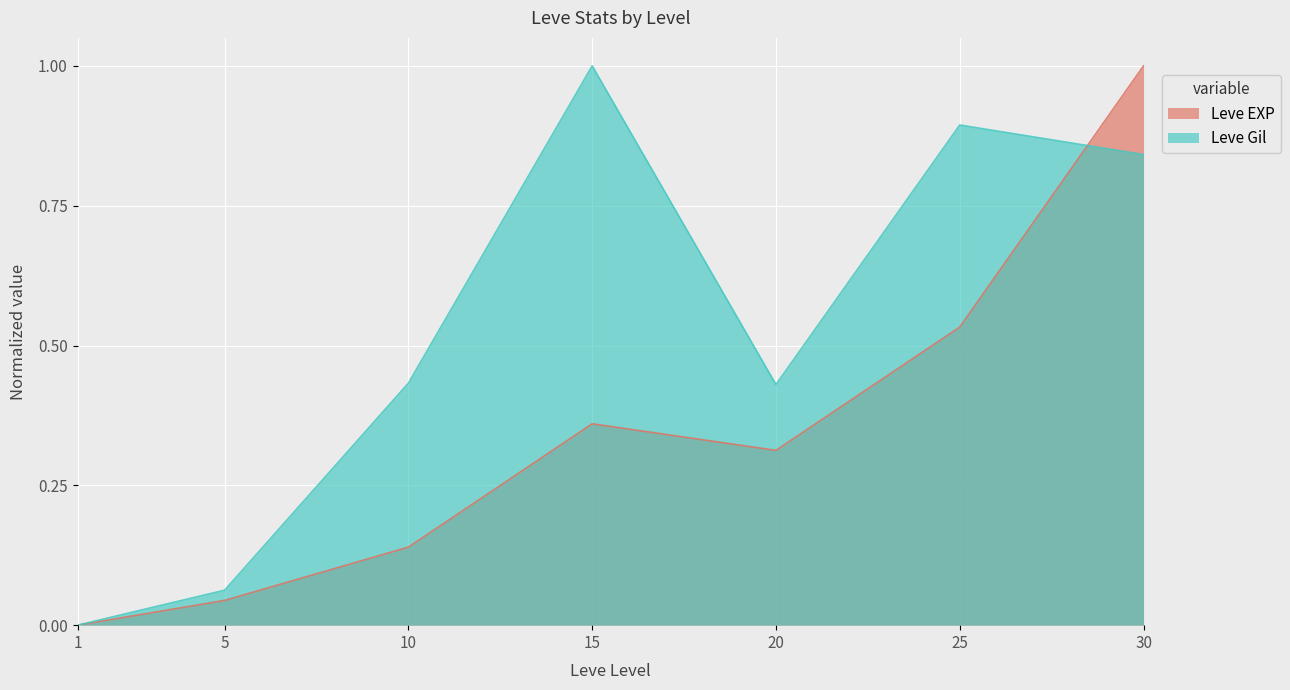

Does the chart display data point markers on the line(s)?

No